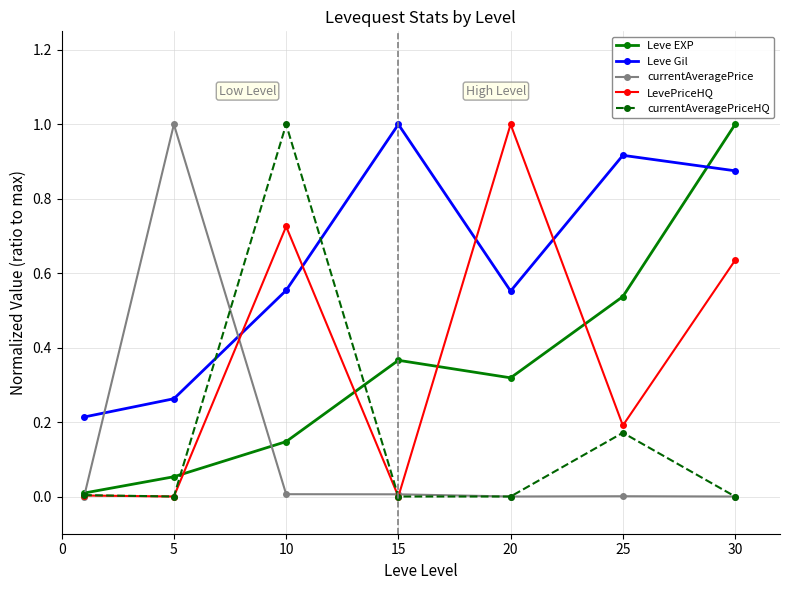

Which series has the largest total across all categories?

Leve Gil